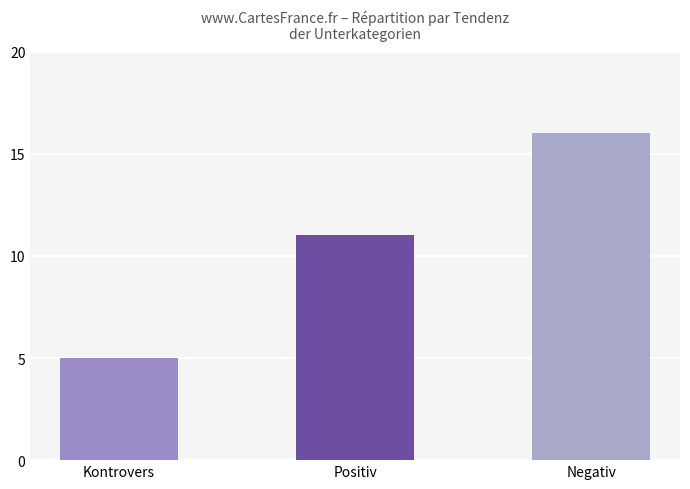

What is the difference between the second highest and minimum values?

6